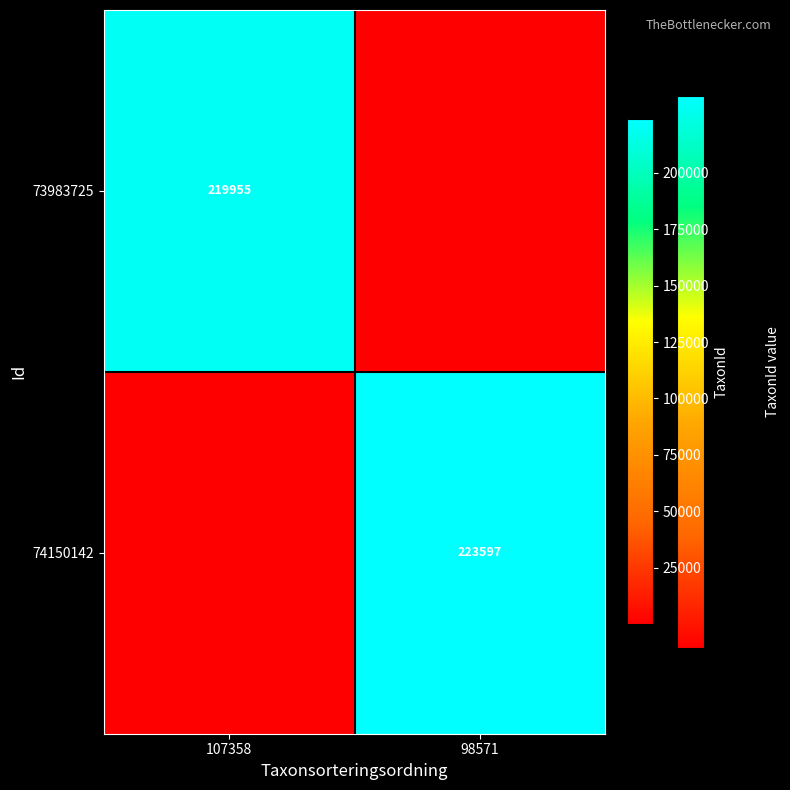

The 73983725 series shows 290417 at 107358. True or false?

False